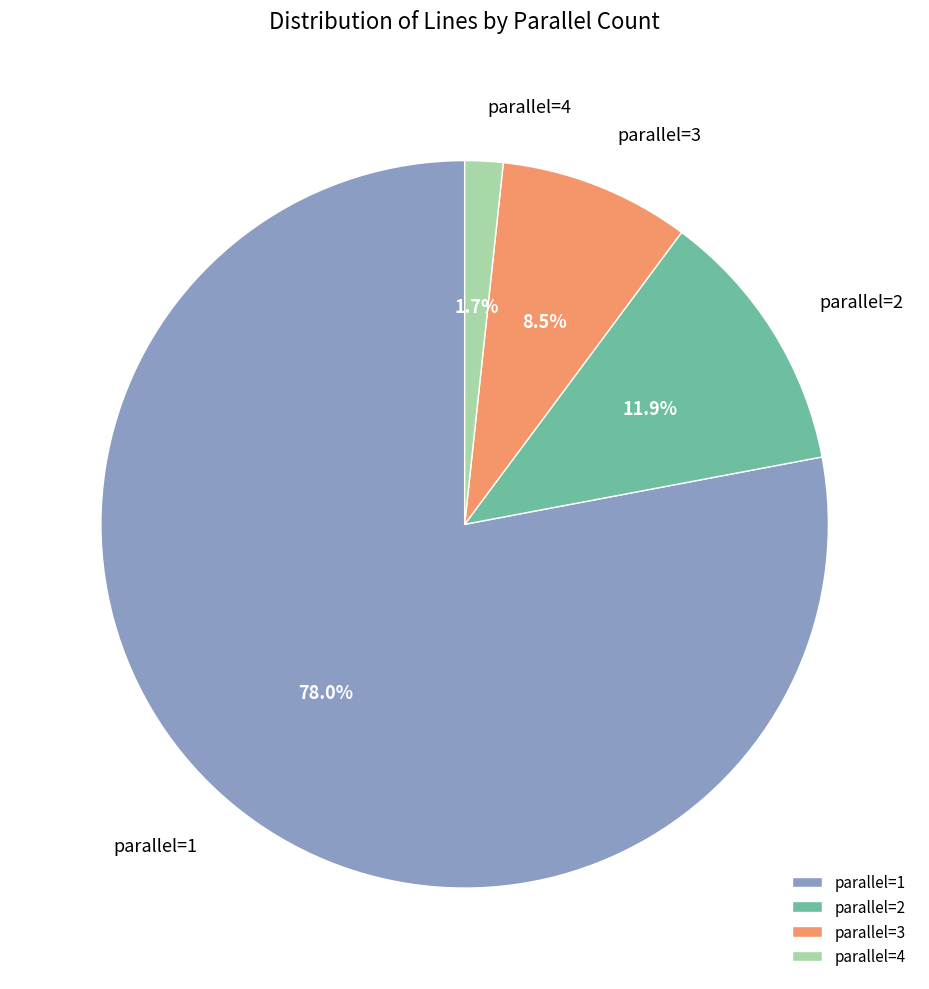

Which slice is the largest?

parallel=1